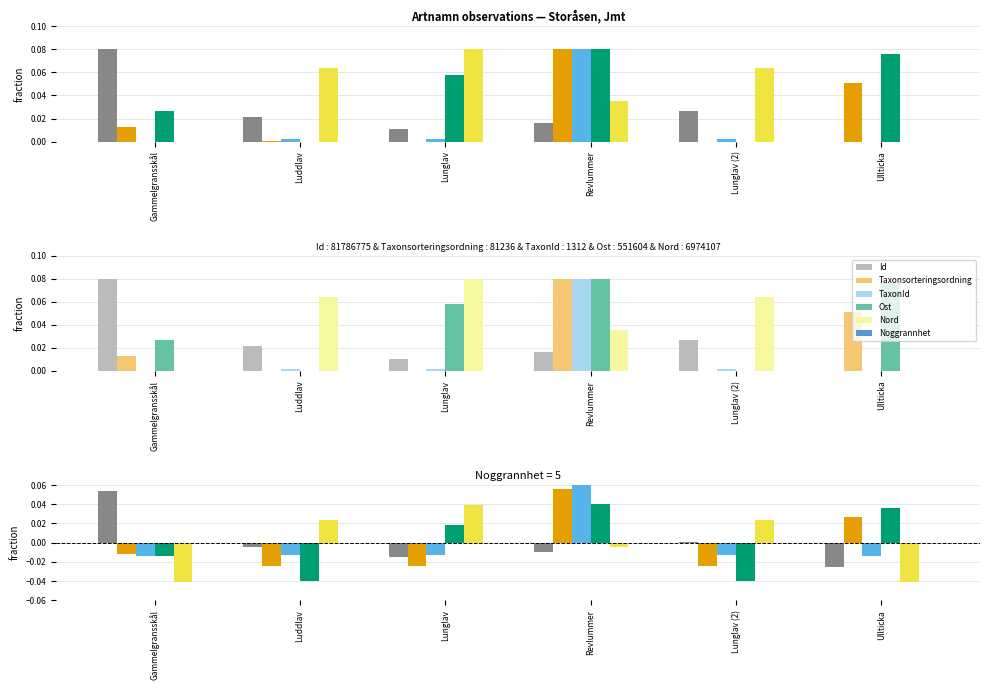

How many values in Nord are above zero?

3